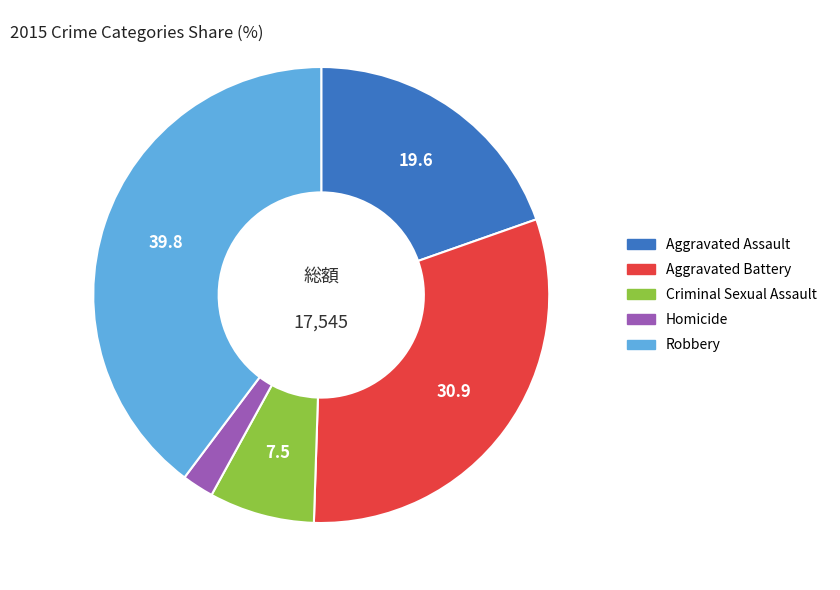

Which has a higher value, Aggravated Assault or Homicide?

Aggravated Assault